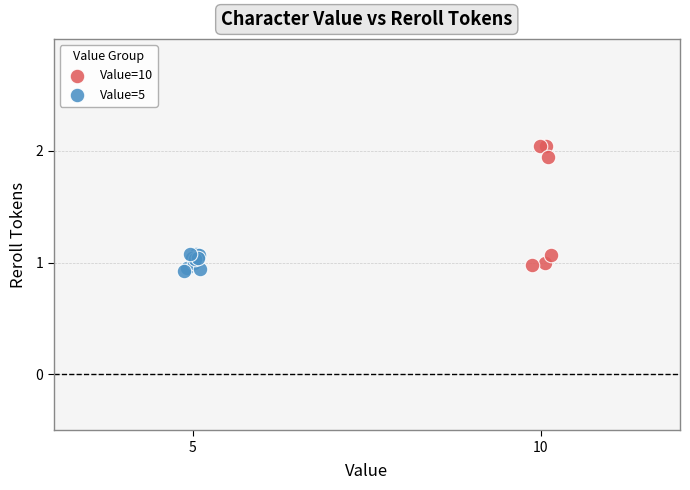

Which series has the widest spread of Y values?

Value=10